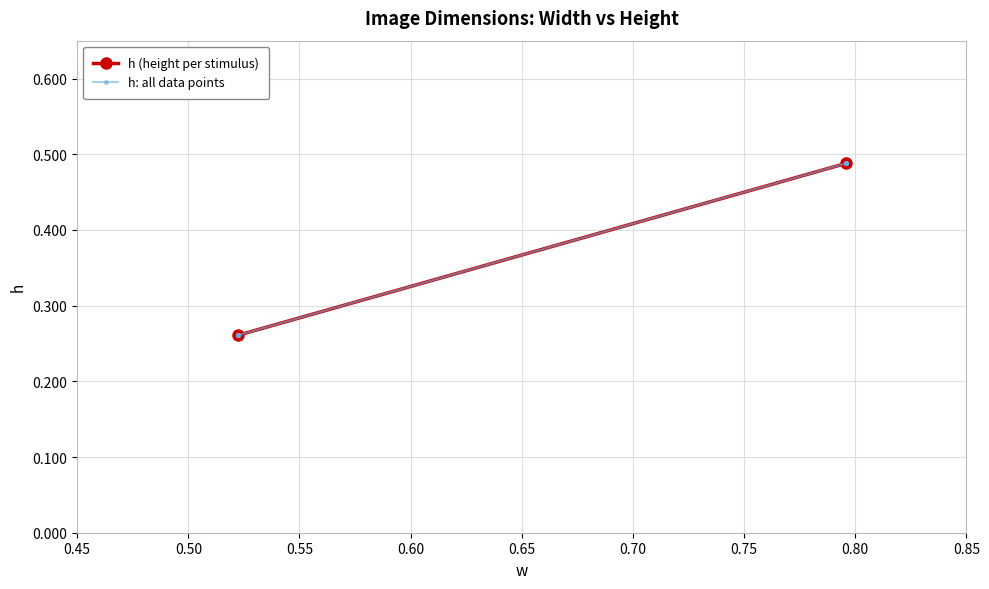

Reading left to right, list all the values displayed in this chart.

0.3	0.3	0.3	0.3	0.3	0.3	0.3	0.3	0.5	0.5	0.5	0.5	0.5	0.5	0.5	0.5